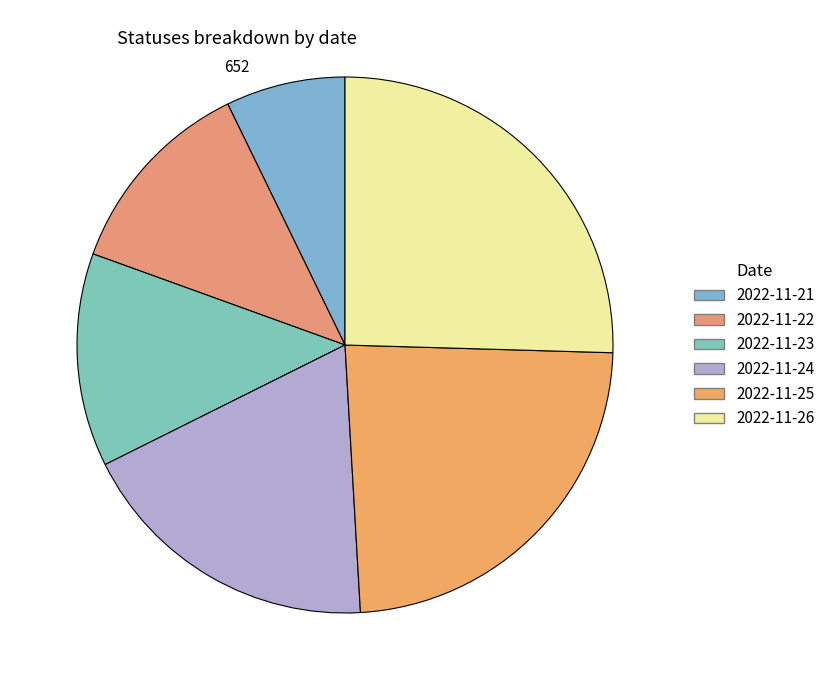

Combined, what portion of the pie is 2022-11-25 and 2022-11-24?

42.2%